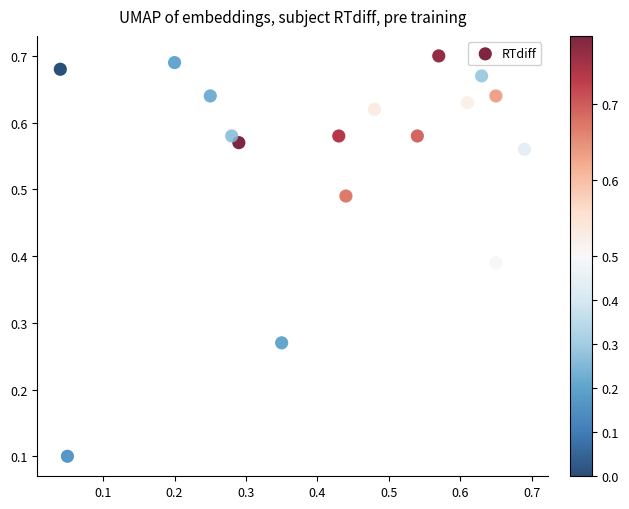

Count the number of points in this scatter plot.

17